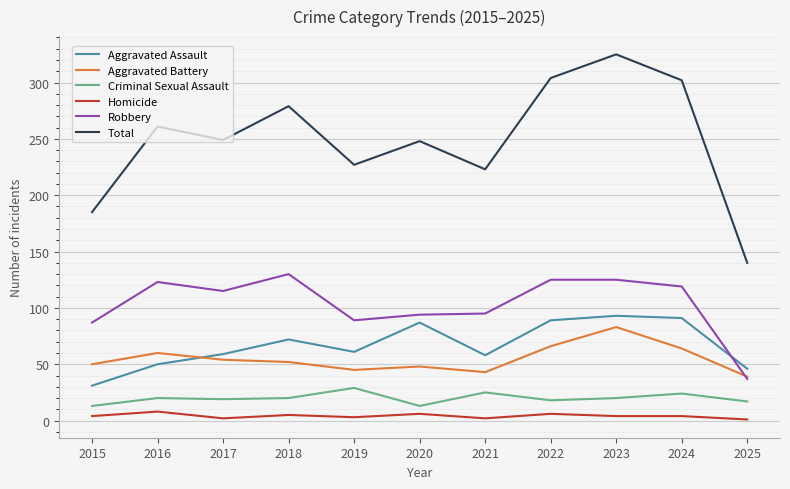

The Aggravated Assault series shows 13 at 2021. True or false?

False